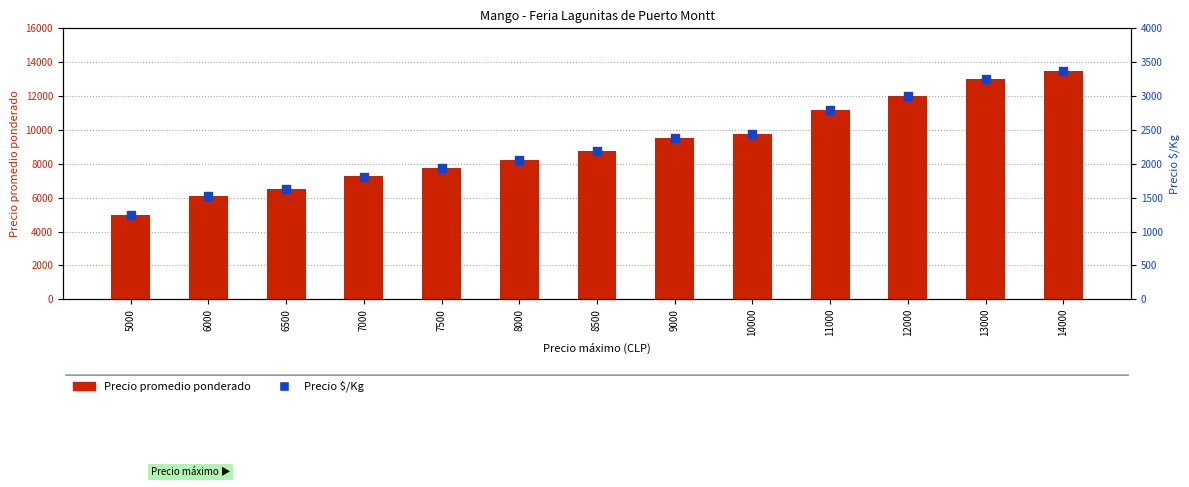

What are all the series names shown in the legend?

Precio promedio ponderado, Precio $/Kg